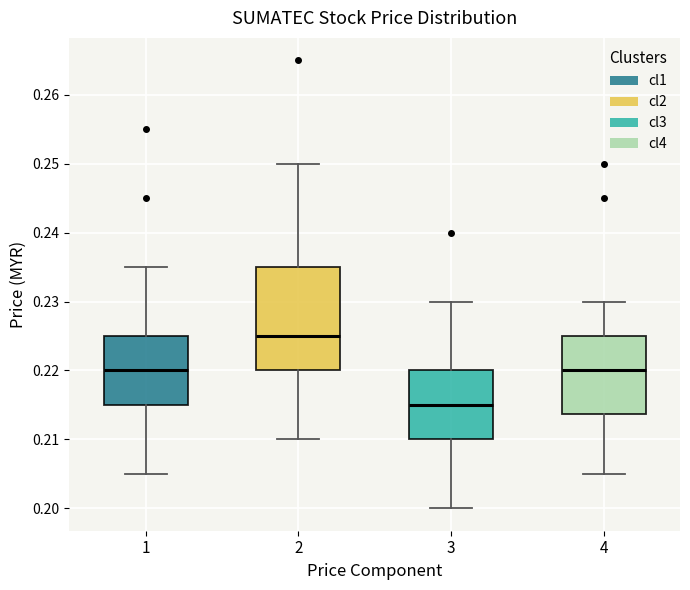

Where is the upper edge of the box at x = 4 on the y-axis? The values are not printed on the chart, so give them approximately, as read against the axis.

0.225